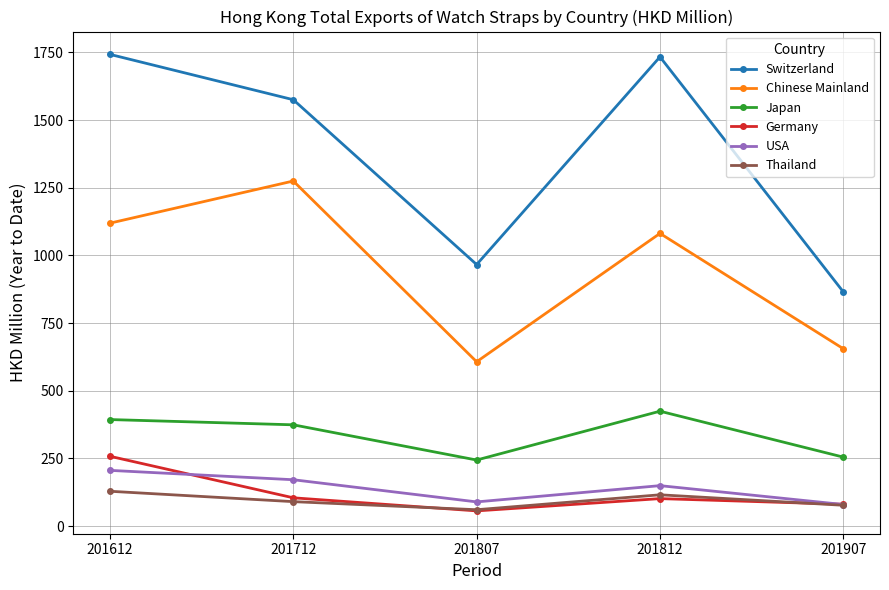

In Thailand, how many points are higher than both neighbors (excluding endpoints)?

1